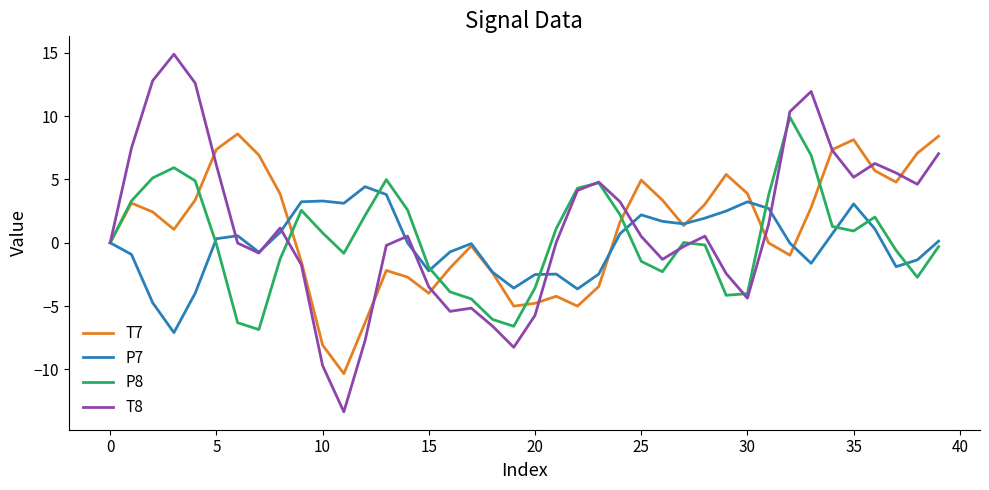

Which series has the largest range (max minus min)?

T8